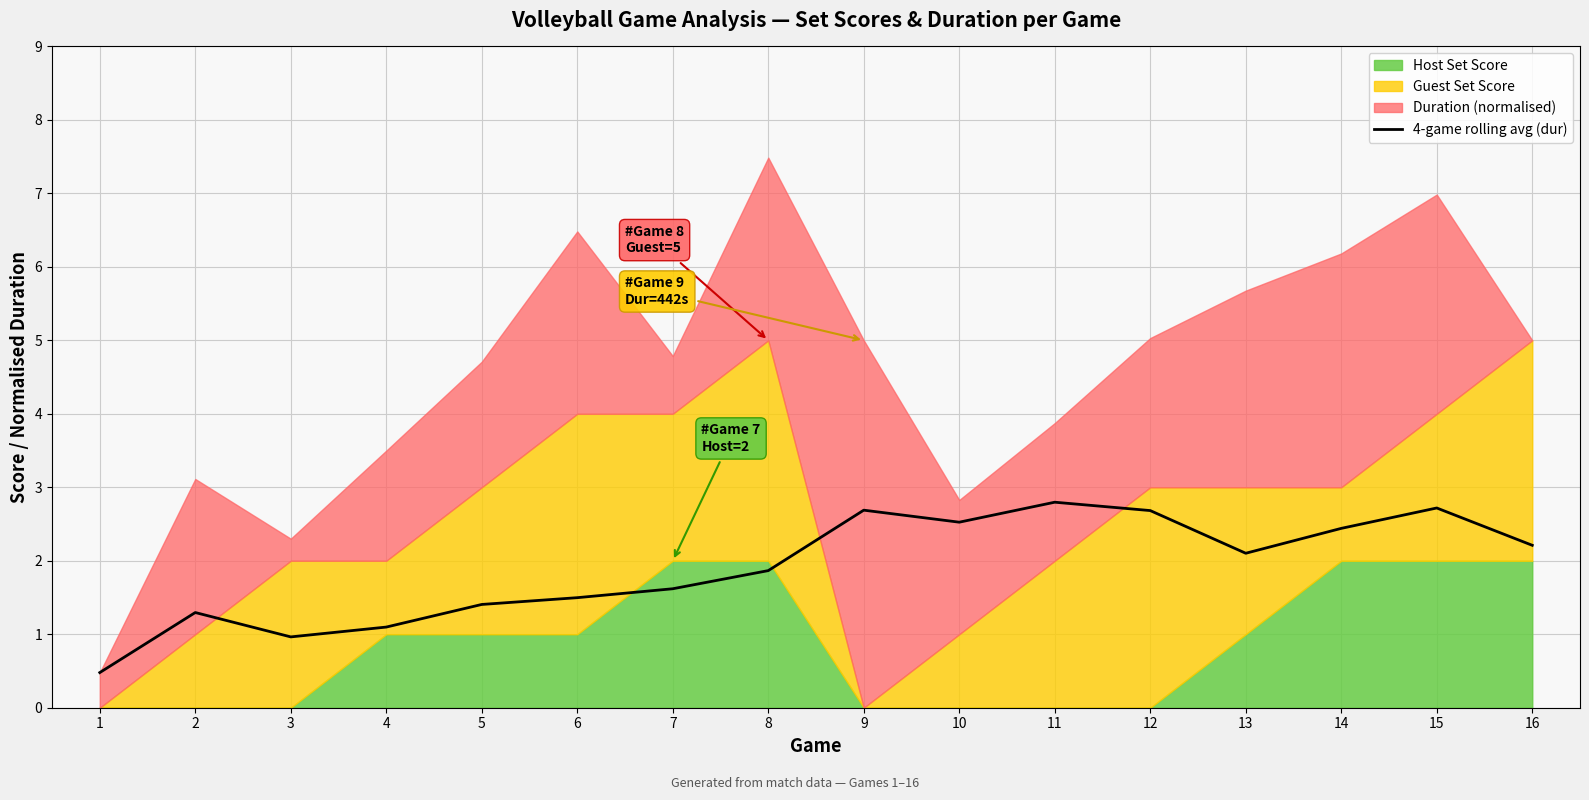

How many lines are shown in the chart?

1